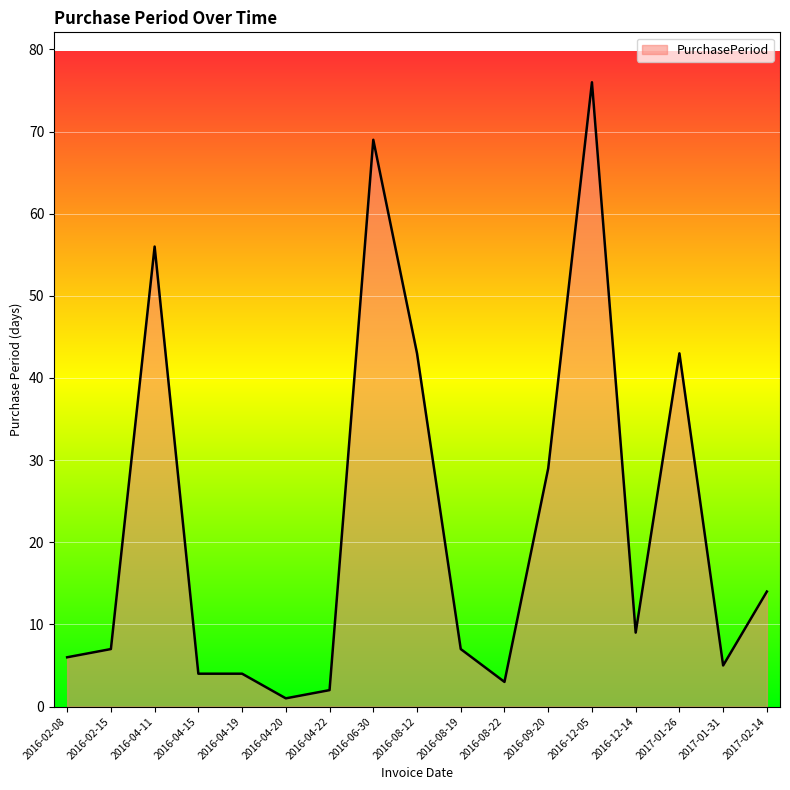

What is the difference between the maximum and minimum values?

75